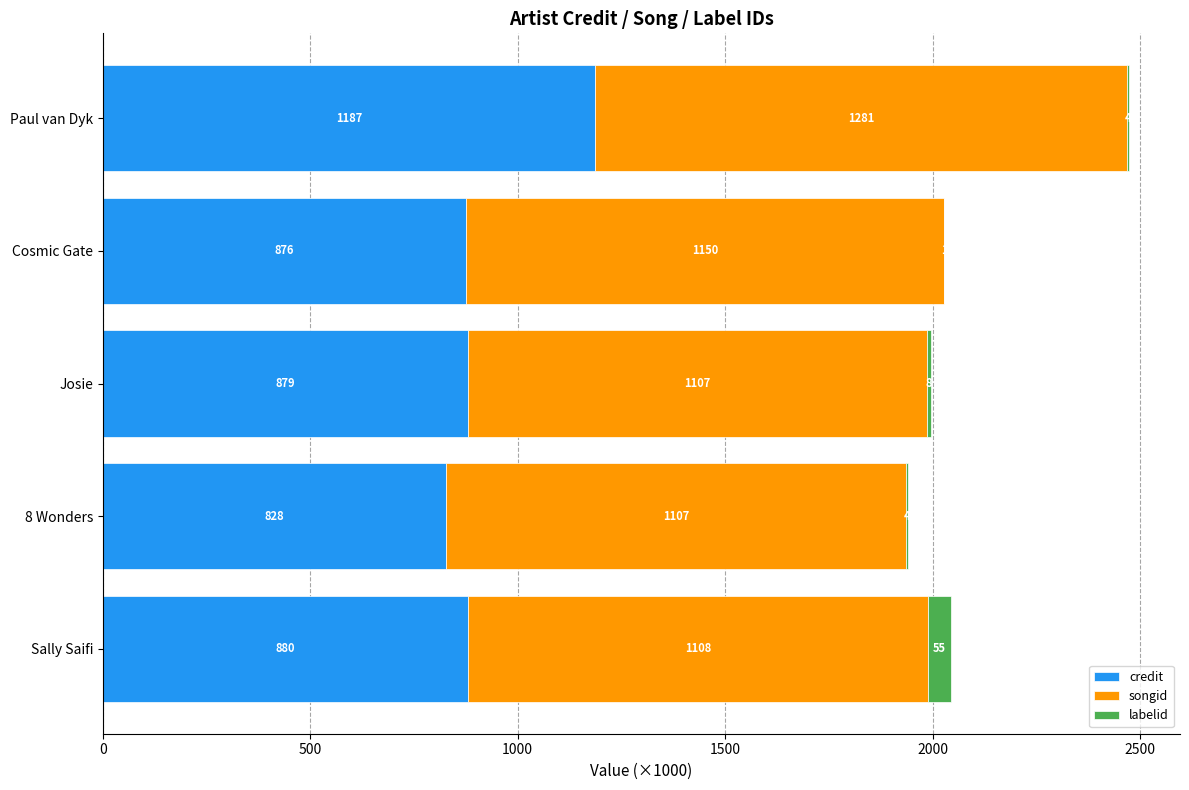

Is it true that credit equals 1187.5 at Paul van Dyk?

True